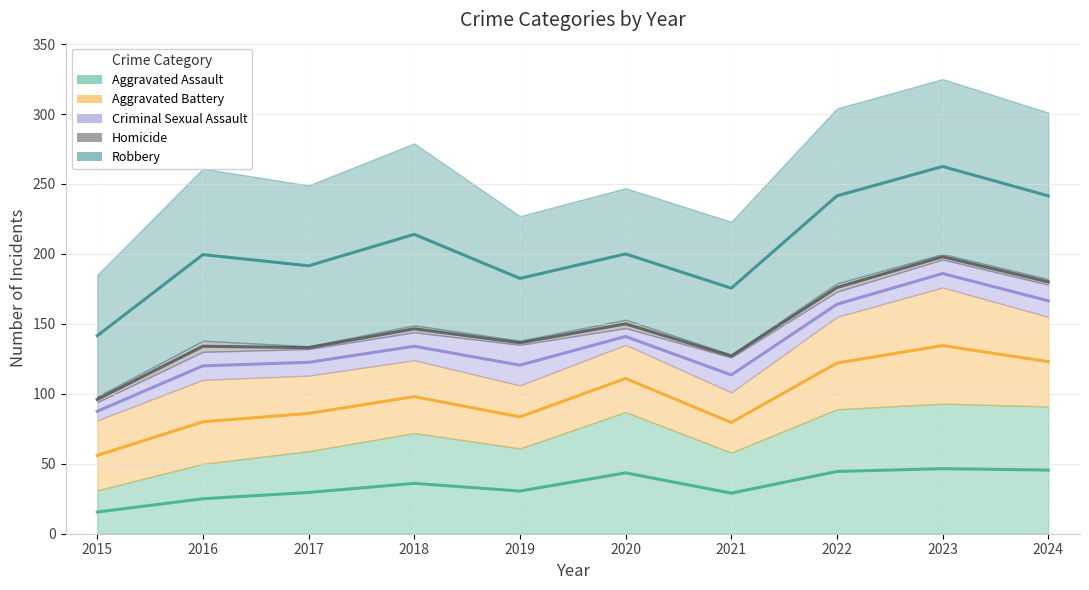

What is the approximate value of Criminal Sexual Assault at 2018?

134.0